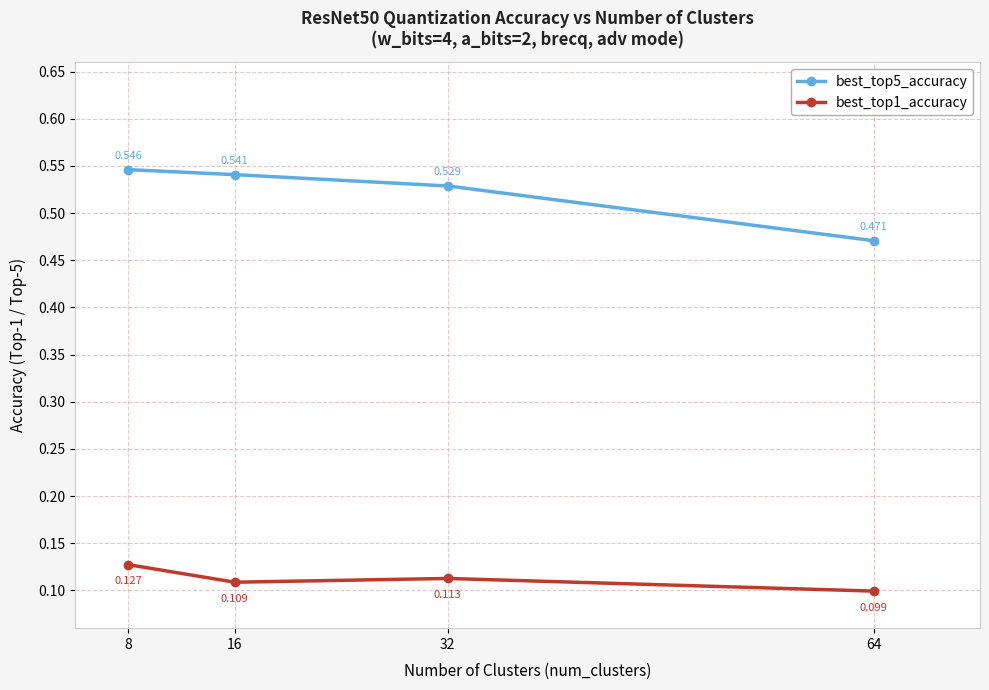

True or false: best_top5_accuracy has more than 2 interior local peaks.

False